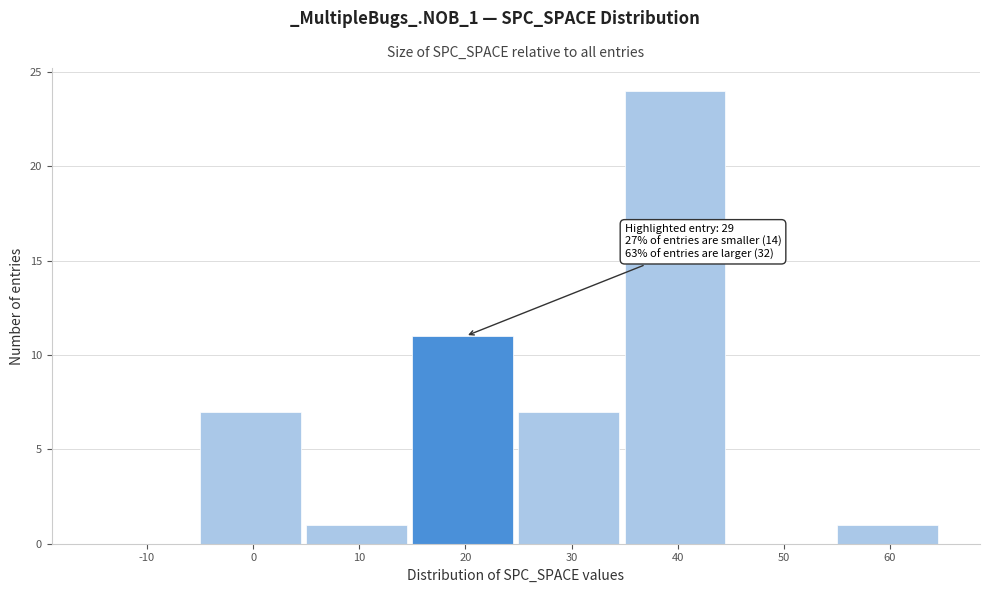

Reading right to left, transcribe all the data shown in this chart.

60=1	50=0	40=24	30=7	20=11	10=1	0=7	-10=0